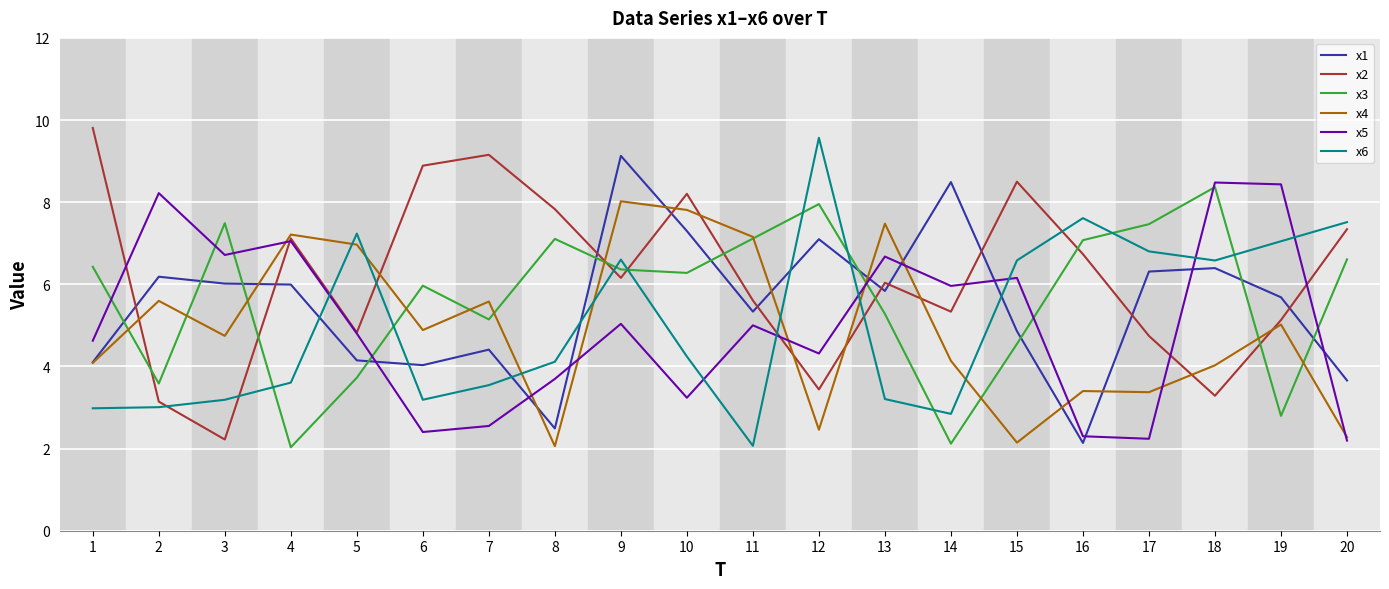

What is the average value of the x2 series?

6.2